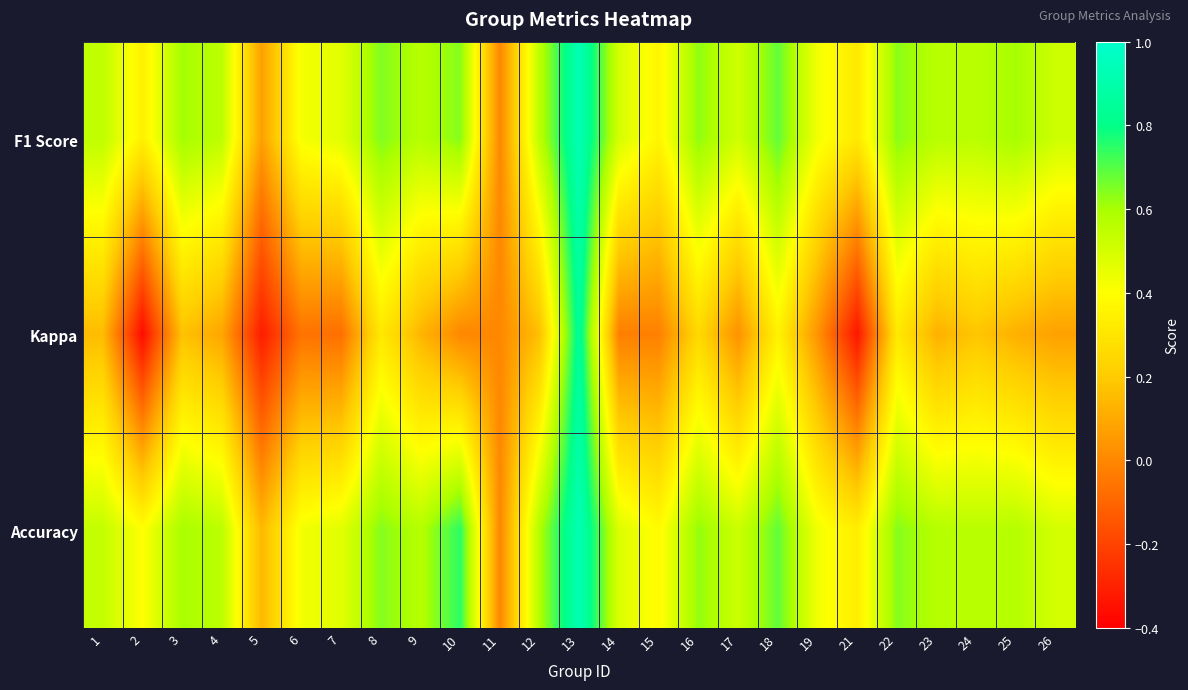

Rank the series at 9 from highest to lowest value.

Accuracy, F1 Score, Kappa